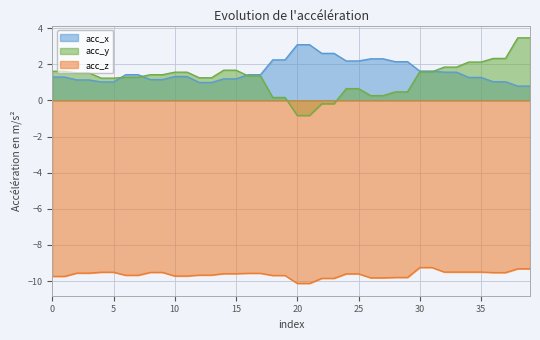

True or false: acc_z and acc_y intersect in this chart.

False